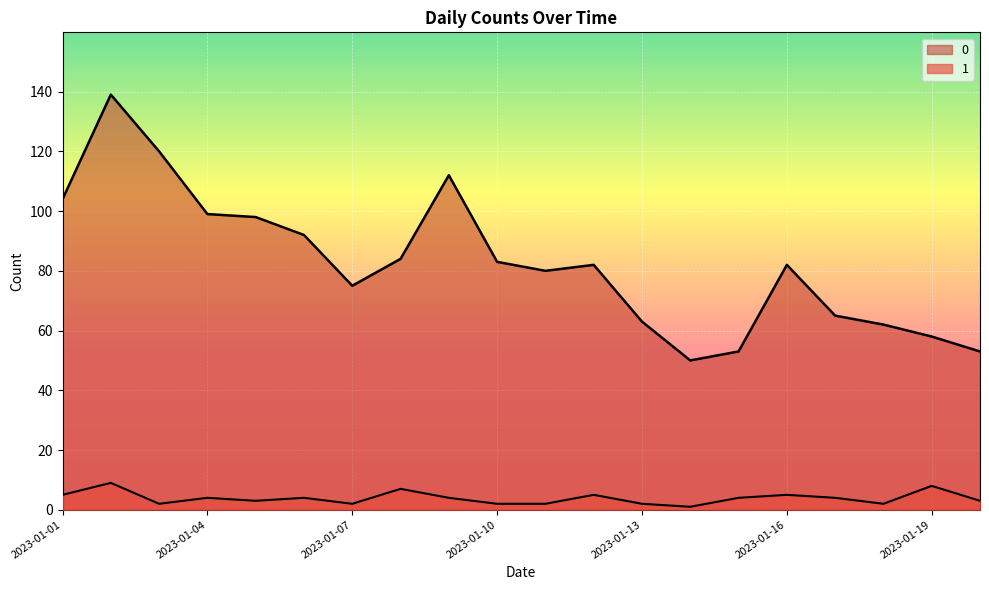

Where is 1 nearest to the value 5?

2023-01-01